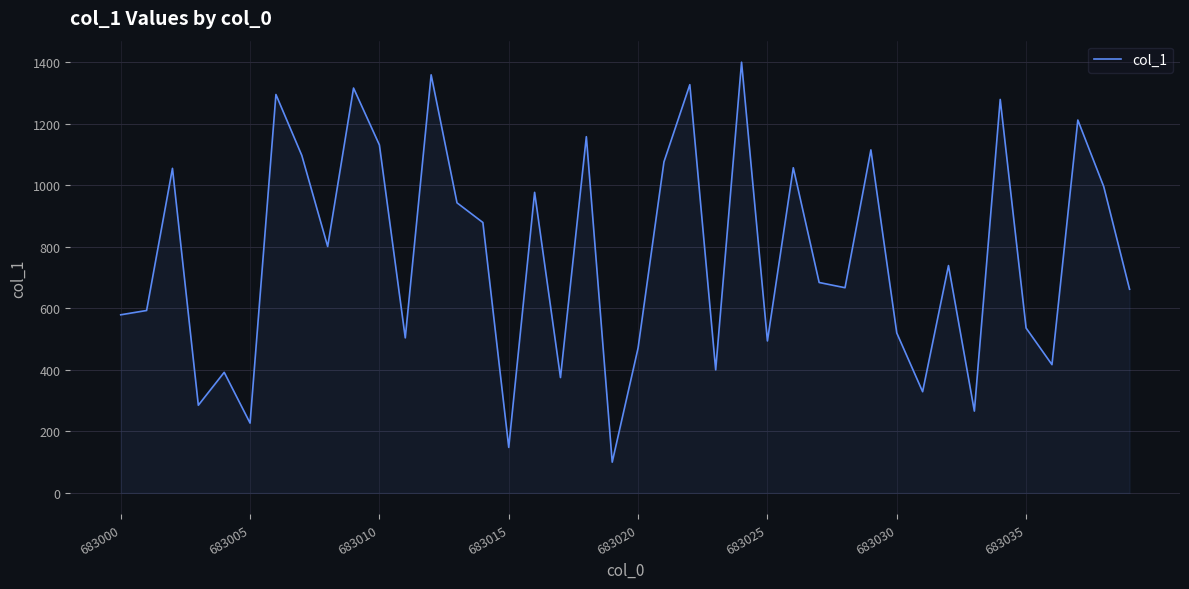

What is the smallest value displayed?

100